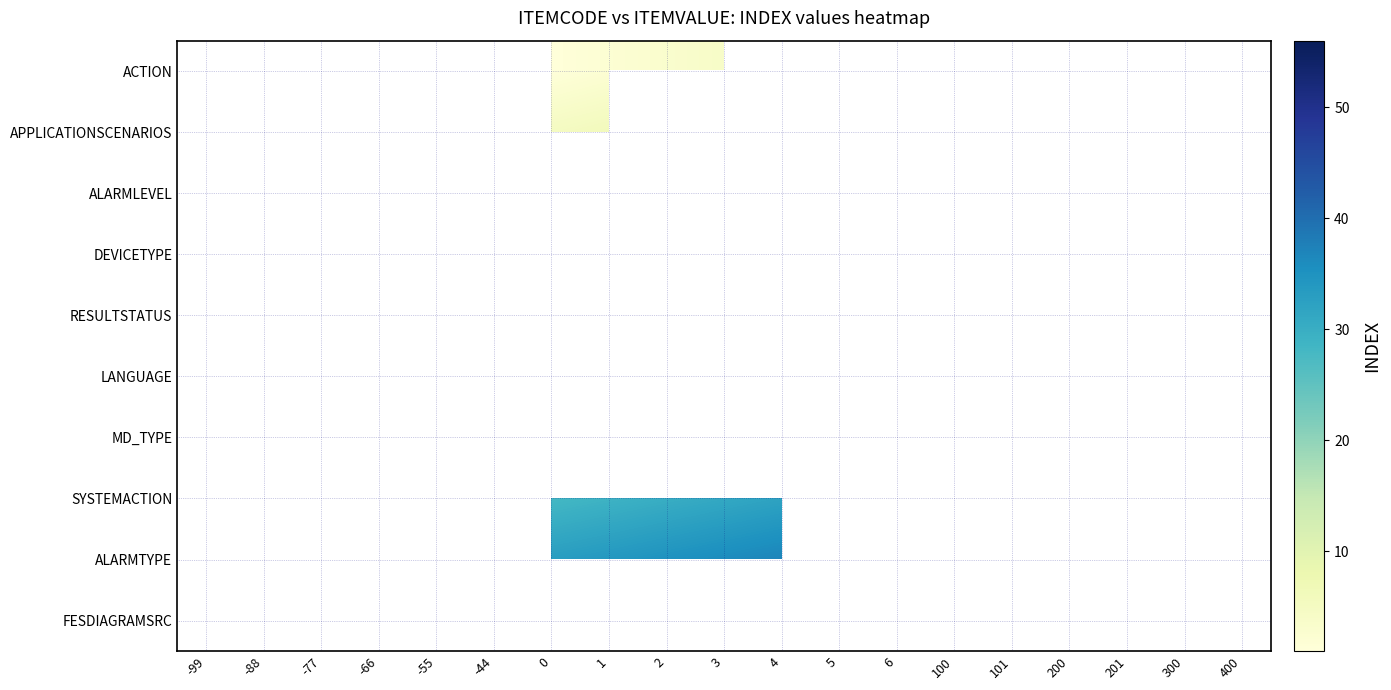

What is the difference between the highest and lowest values at 2?

32.0